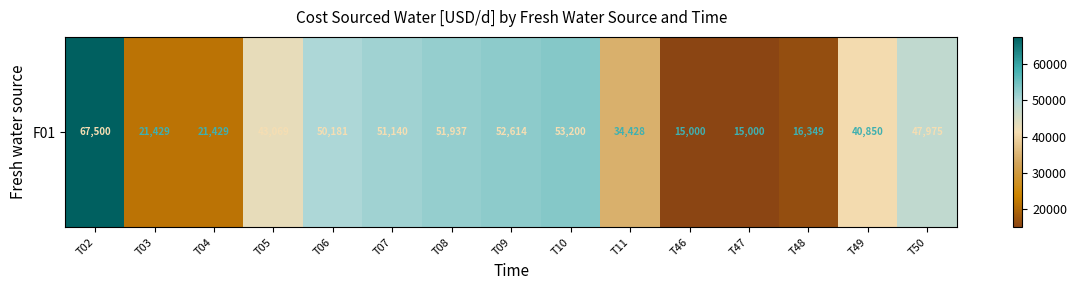

What is the smallest value displayed?

15000.0